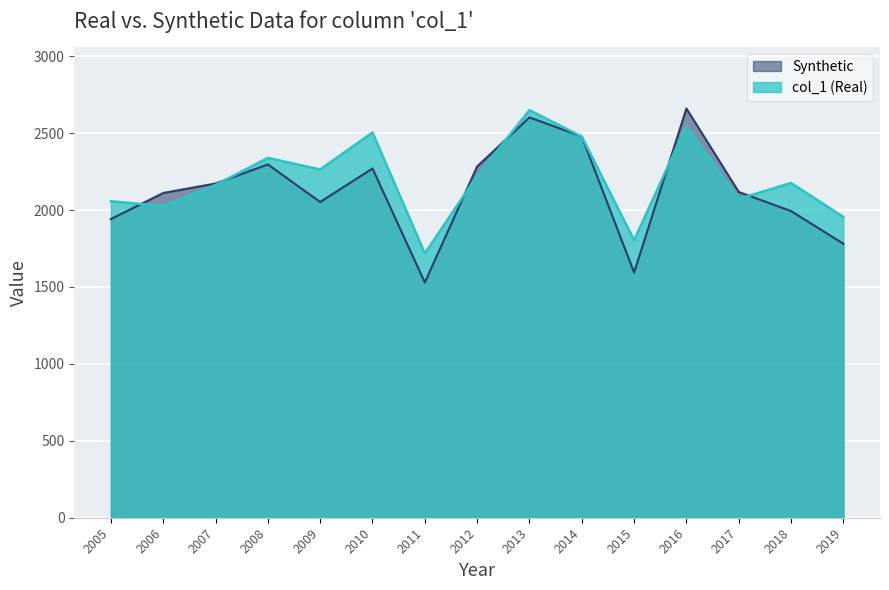

What is the difference between the second highest and second lowest values?

742.0